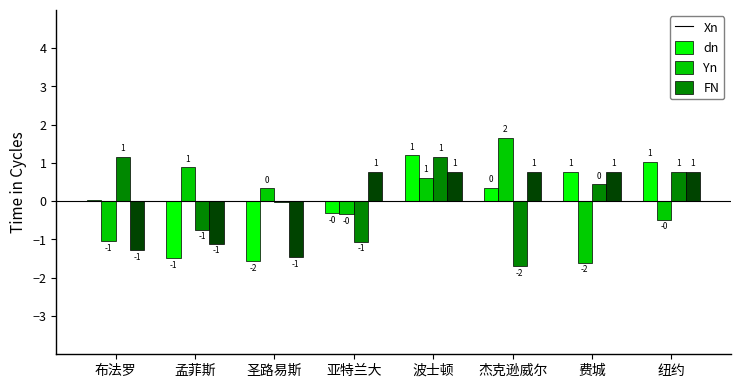

What are all the series names shown in the legend?

Xn, dn, Yn, FN